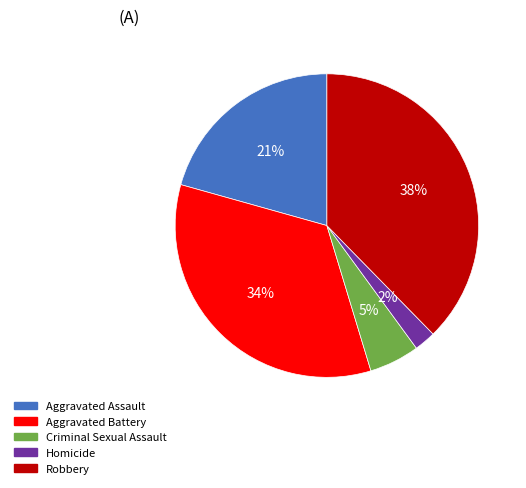

To the nearest percent, what percentage of the pie is Aggravated Battery?

34%